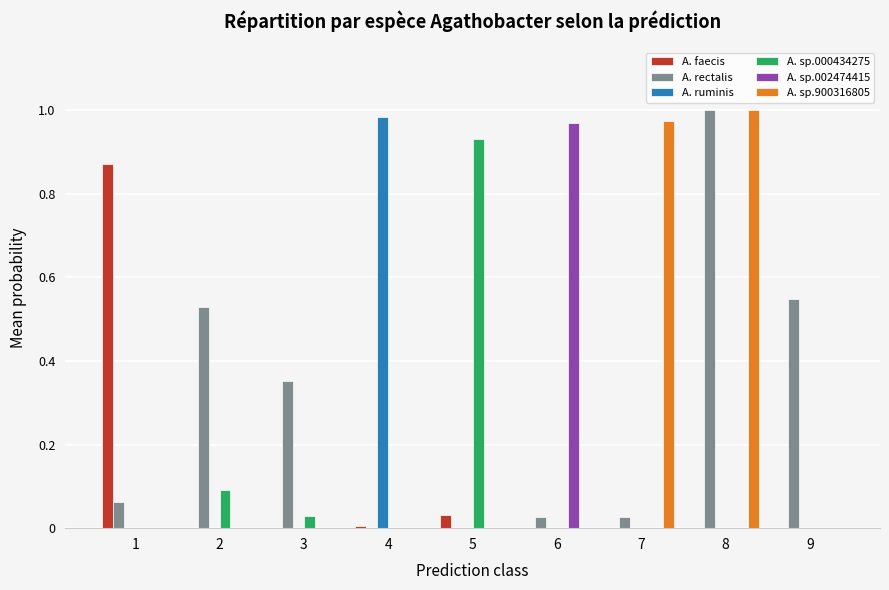

What is the total value across all series at 8?

2.0